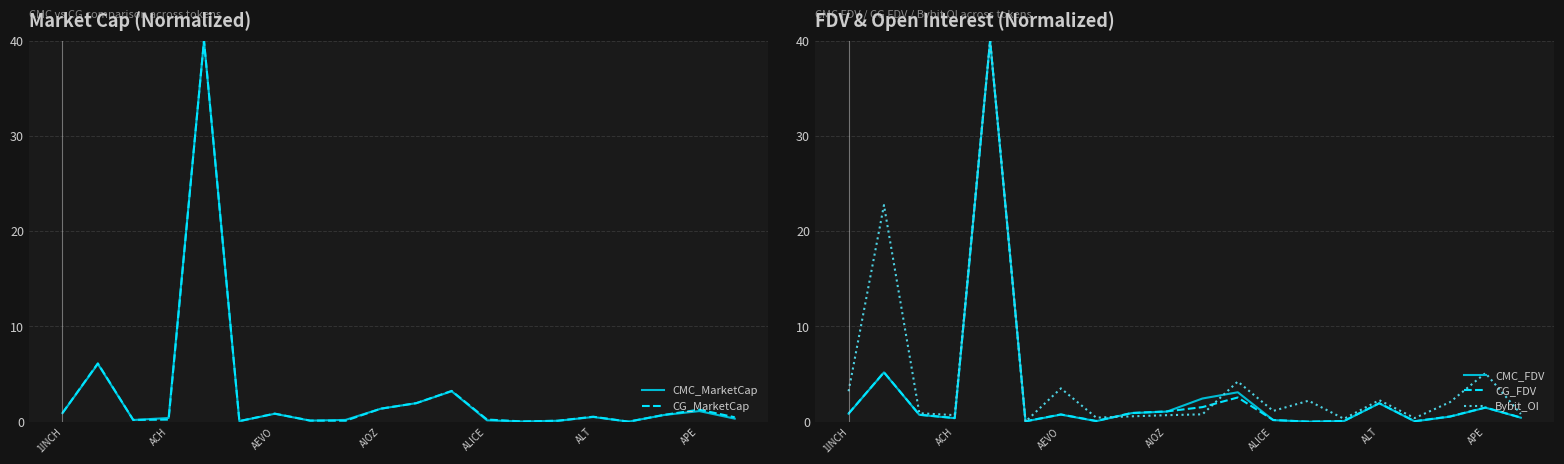

What is the highest value of the CG_MarketCap series?

40.0